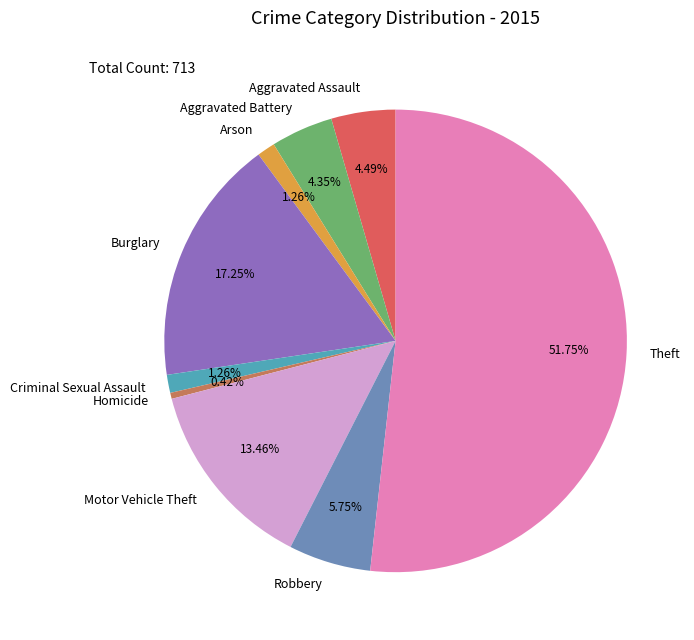

What is the ratio of the value at Motor Vehicle Theft to the value at Homicide?

32.0